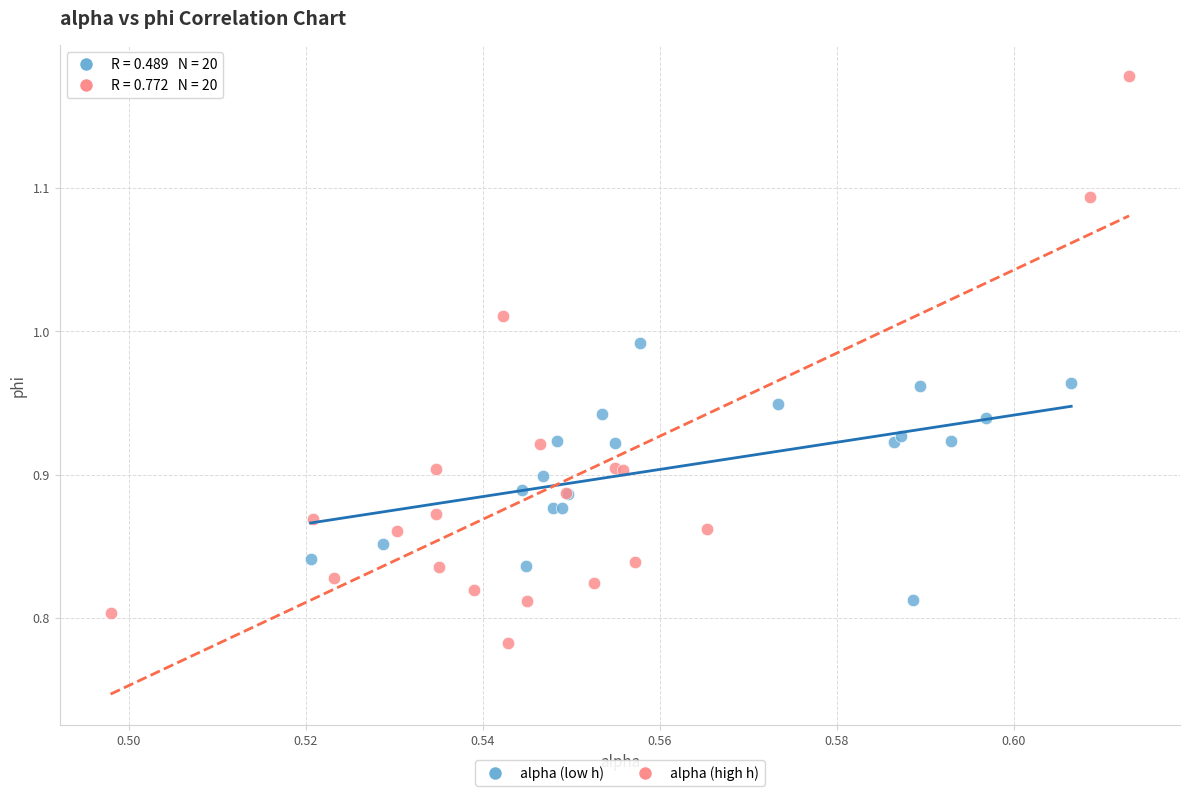

Which series contains the lowest Y value?

alpha (high h)